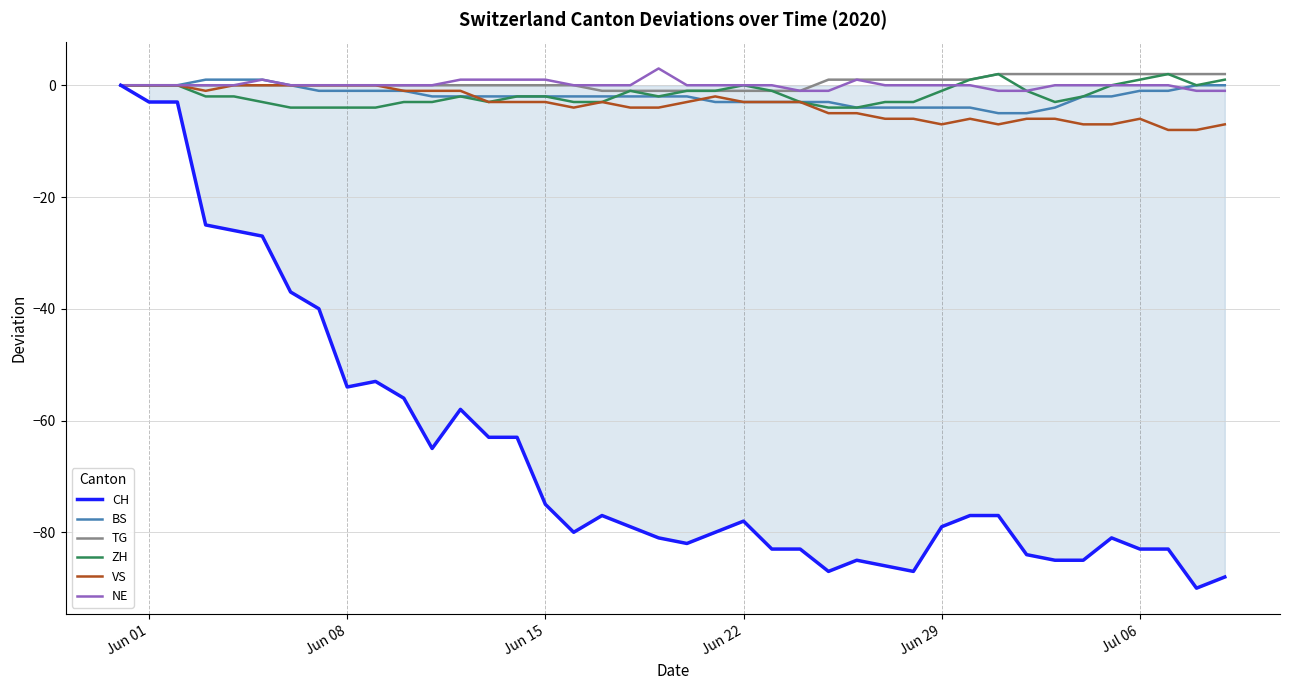

What is the lowest value of the BS series?

-5